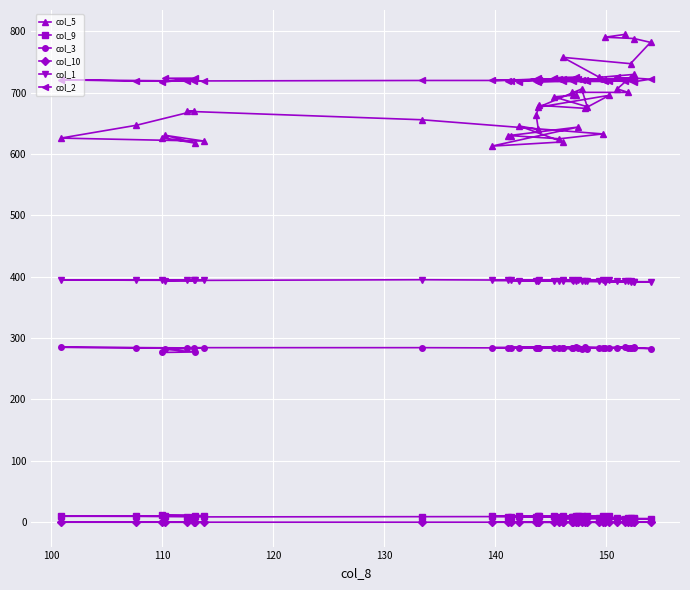

Count the number of data series in this chart.

6